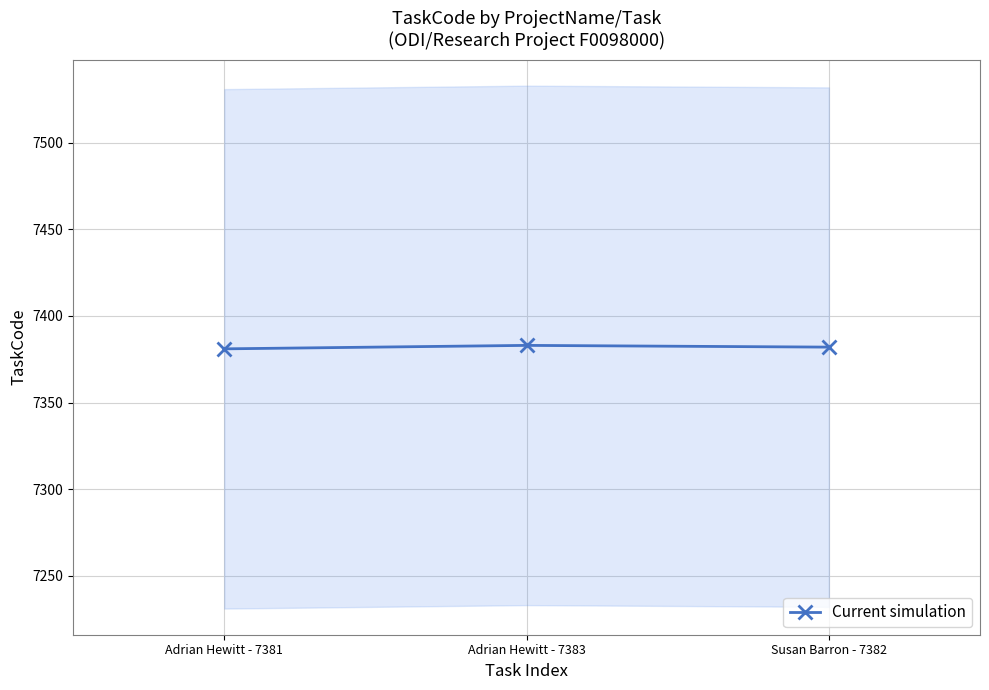

Is it true that the value at Adrian Hewitt - 7383 is 3878?

False